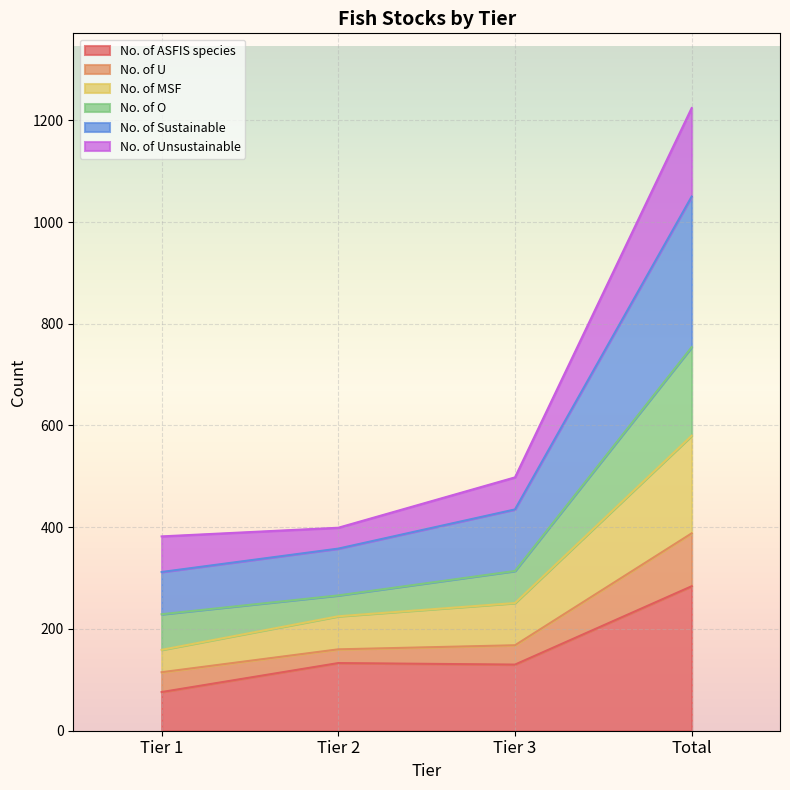

True or false: No. of MSF and No. of Sustainable cross at least once.

False